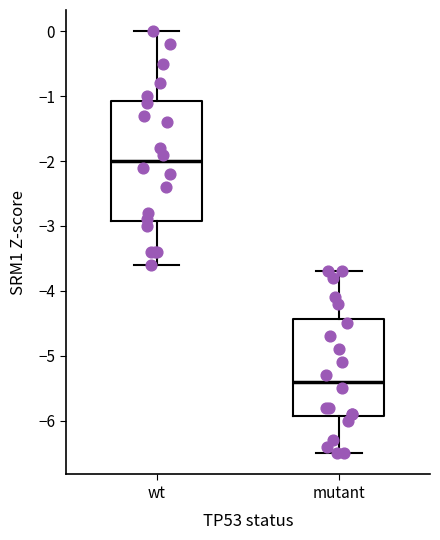

Reading left to right, transcribe this box plot: for each box, give where its median line is, the range the box spans, and where its two whiskers end, as read against the y-axis. The values are not printed on the chart, so give them approximately, as read against the axis.

wt: median -2.0, box -2.9 to -1.1, whiskers -3.6 to 0.0
mutant: median -5.4, box -5.9 to -4.4, whiskers -6.5 to -3.7